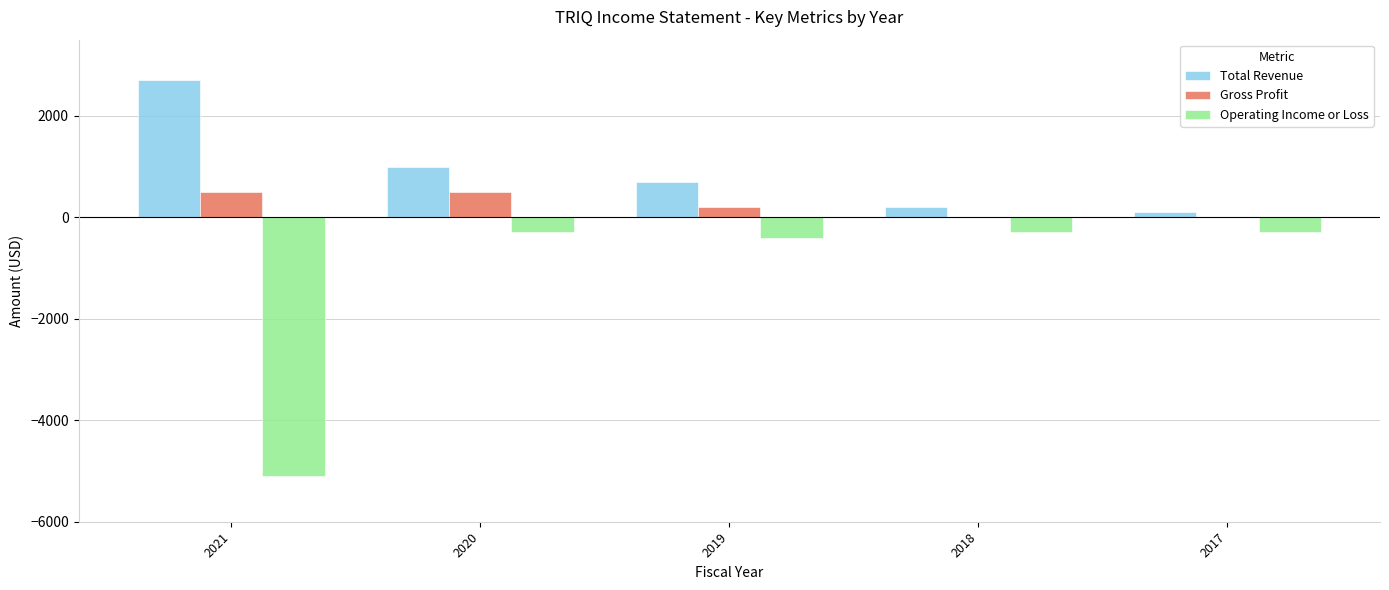

Reading left to right, what are all the values shown in this chart?

Total Revenue: 2021=2700	2020=1000	2019=700	2018=200	2017=100
Gross Profit: 2021=500	2020=500	2019=200	2018=0	2017=0
Operating Income or Loss: 2021=-5100	2020=-300	2019=-400	2018=-300	2017=-300